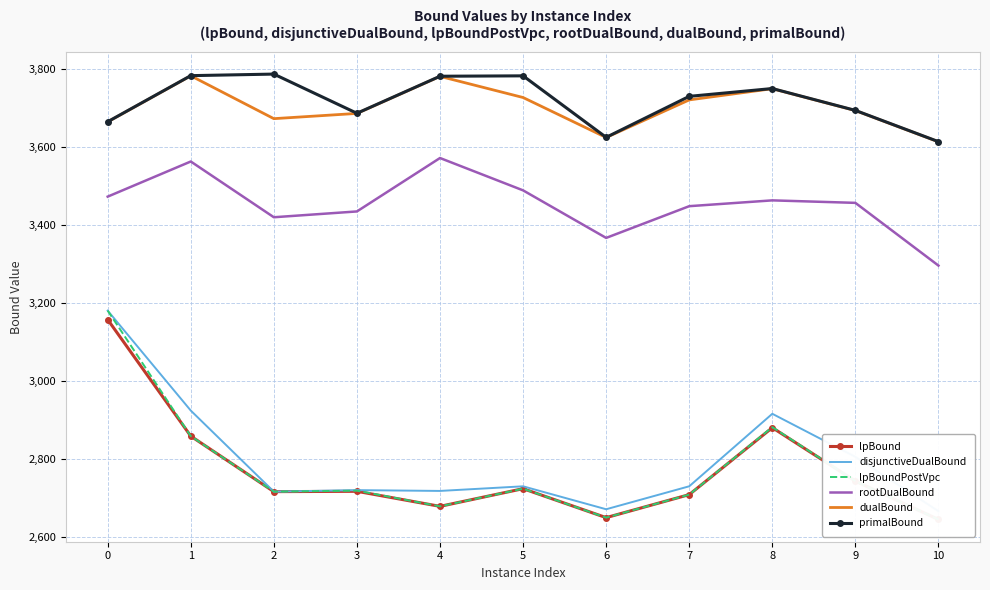

Rank the categories by lpBoundPostVpc value from highest to lowest.

0, 8, 1, 9, 5, 3, 2, 7, 4, 6, 10